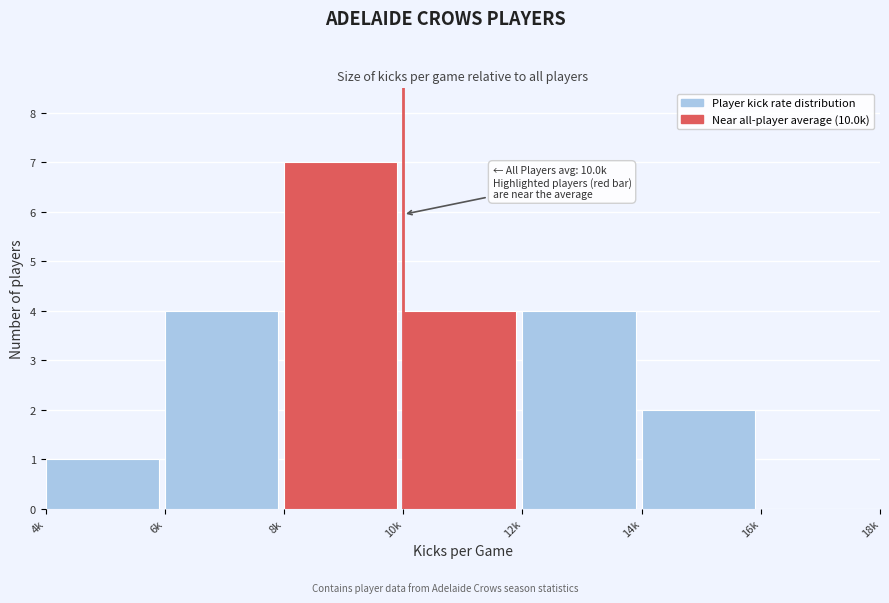

Reading left to right, list all the values displayed in this chart.

4k=1	6k=4	8k=7	10k=4	12k=4	14k=2	16k=0